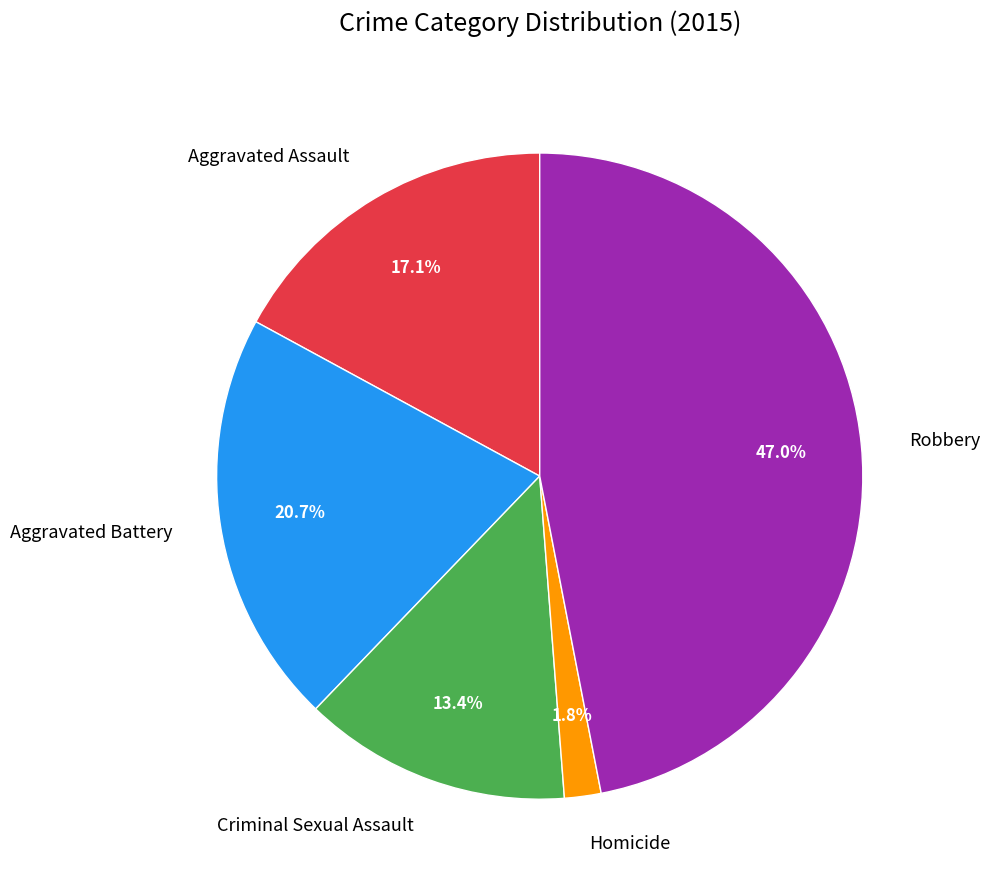

To the nearest percent, what portion does Criminal Sexual Assault represent?

13%